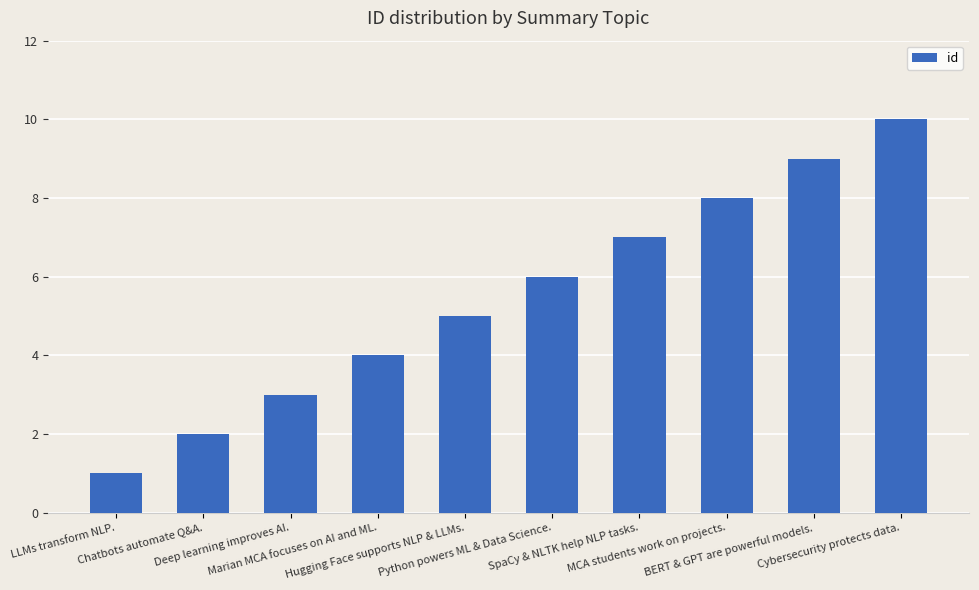

Which label corresponds to the largest value in the chart?

Cybersecurity protects data.